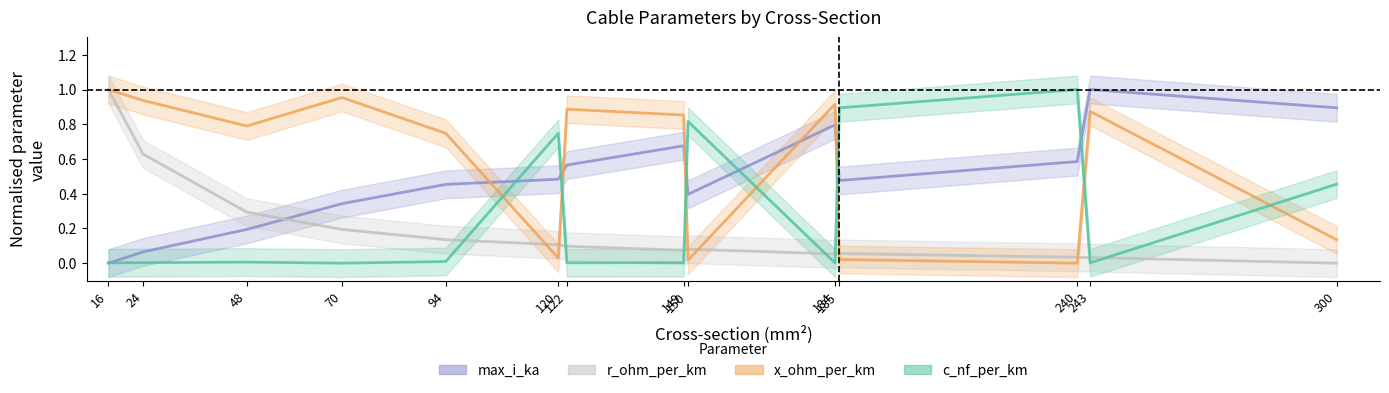

The value of r_ohm_per_km at 94 is 0.1. True or false?

False